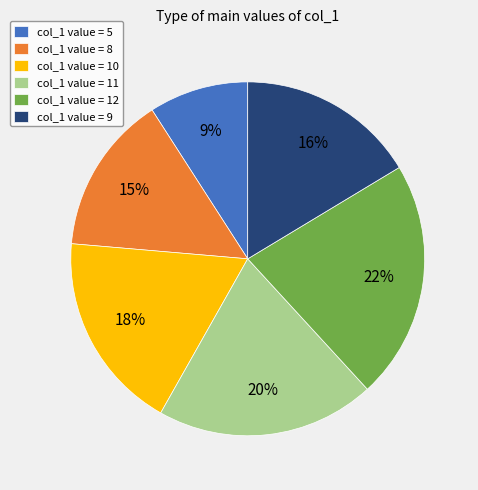

What percentage is the col_1 value = 9 slice, to the nearest percent?

16%